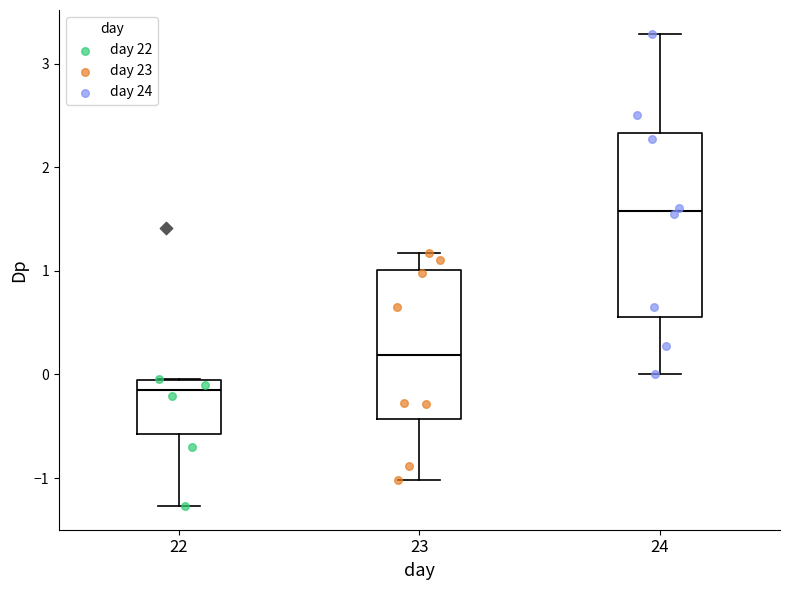

Reading left to right, transcribe this box plot: for each box, give where its median line is, the range the box spans, and where its two whiskers end, as read against the y-axis. The values are not printed on the chart, so give them approximately, as read against the axis.

22: median -0.2, box -0.6 to -0.1, whiskers -1.3 to 0.0
23: median 0.2, box -0.4 to 1.0, whiskers -1.0 to 1.2
24: median 1.6, box 0.6 to 2.3, whiskers 0.0 to 3.3